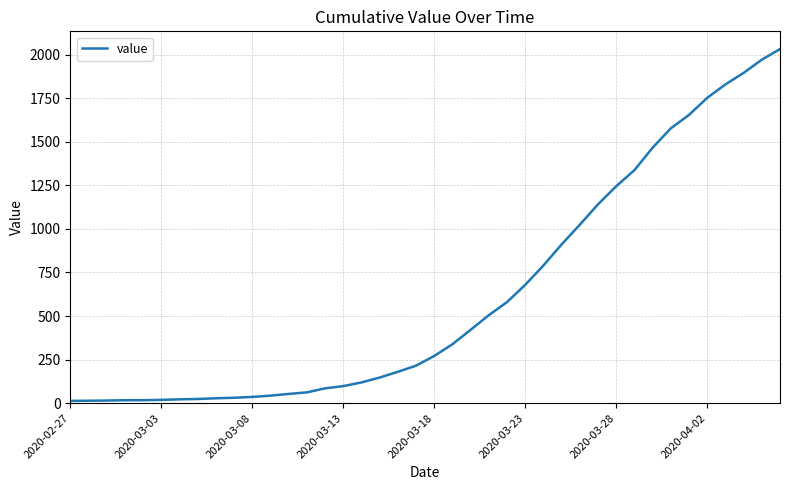

What is the greatest value displayed?

2032